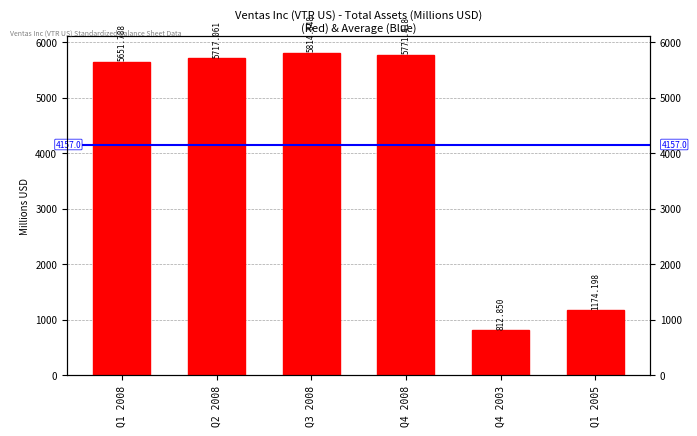

Where is the data nearest to the value 3313?

Q1 2005